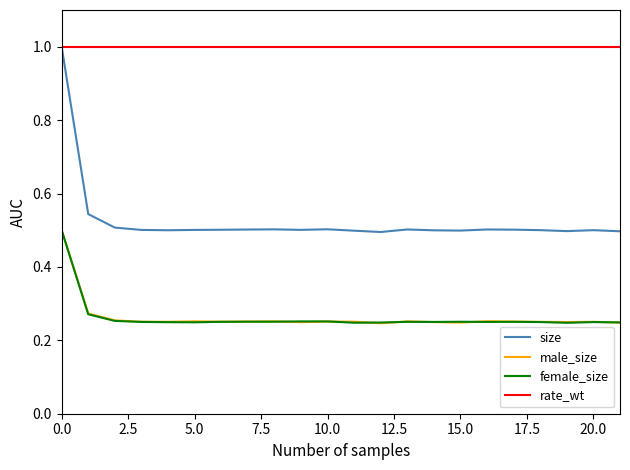

Which series has the widest spread of values?

size